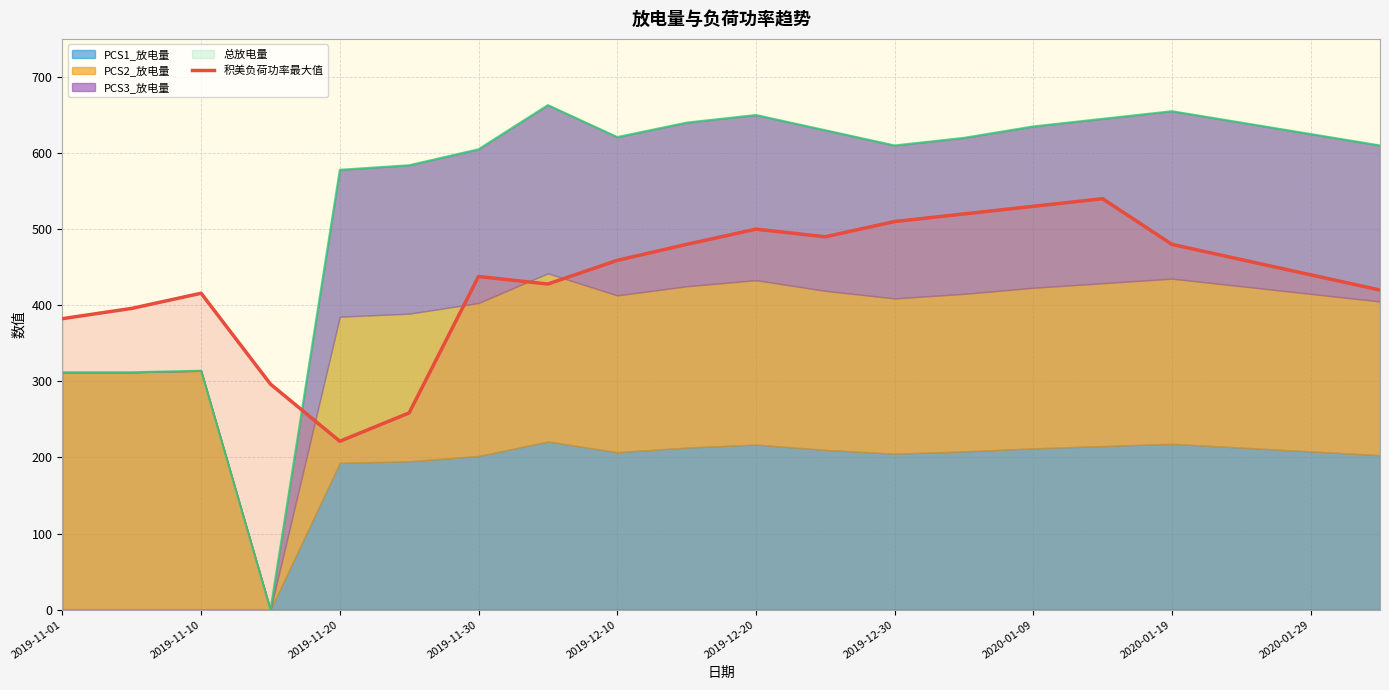

Which category has the lowest value in the 积美负荷功率最大值 series?

2019-11-20